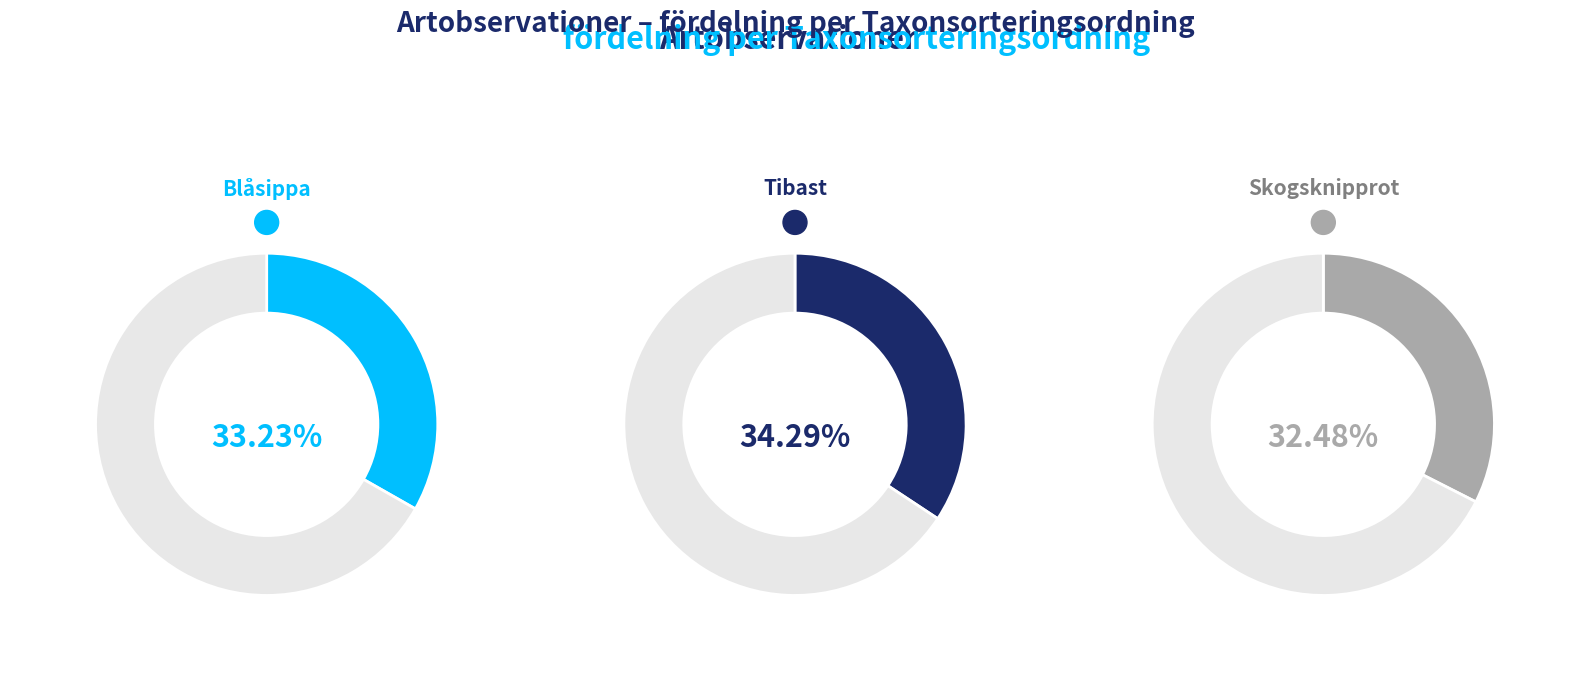

Which category has the smallest portion of the pie?

Skogsknipprot (87278025)